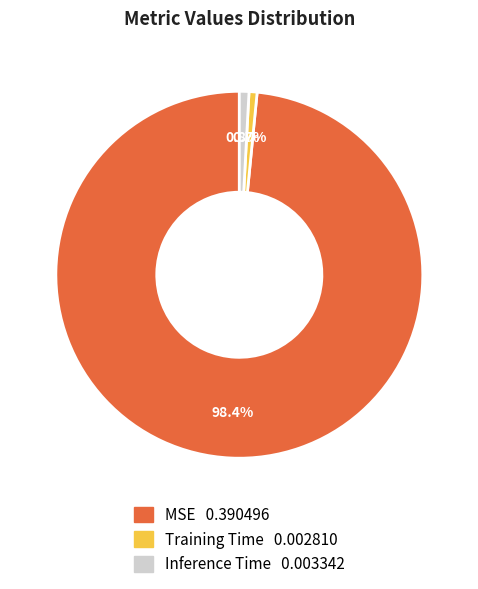

Which slice is the largest?

MSE